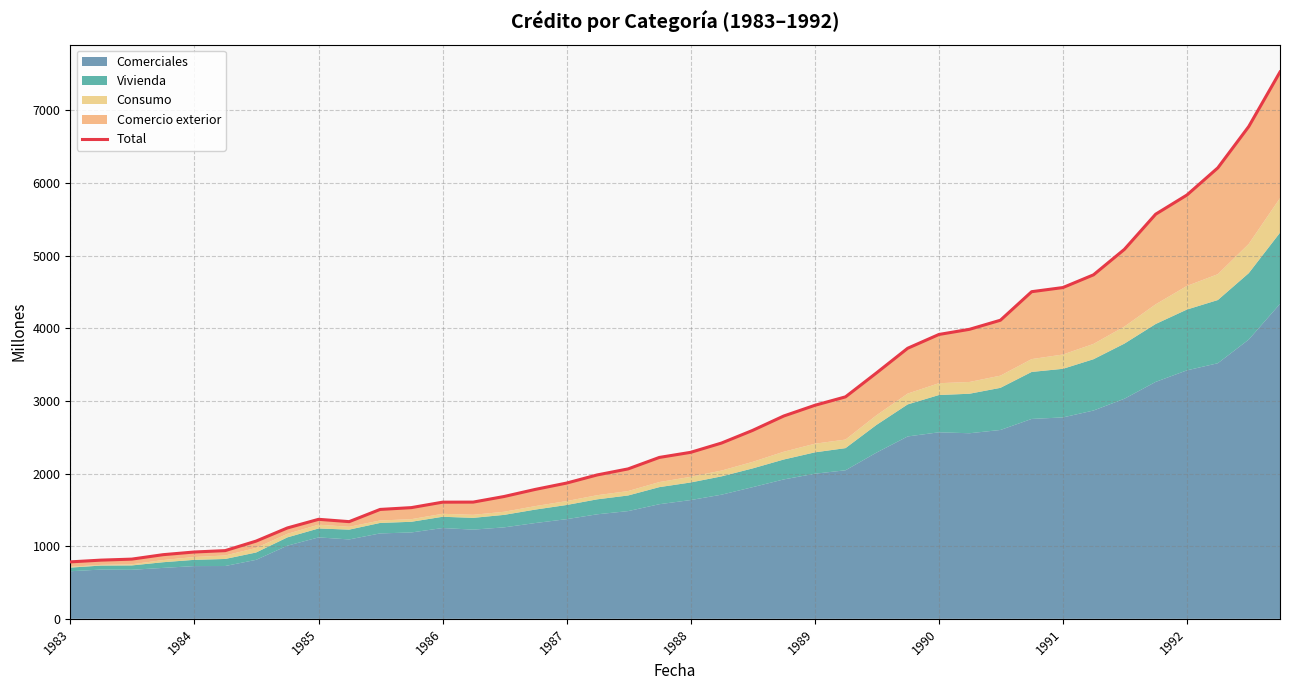

What is the minimum value shown in the chart?

784